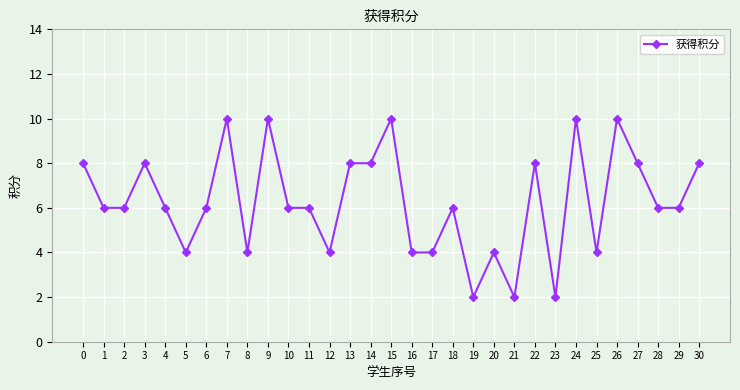

What is the maximum value shown in the chart?

10